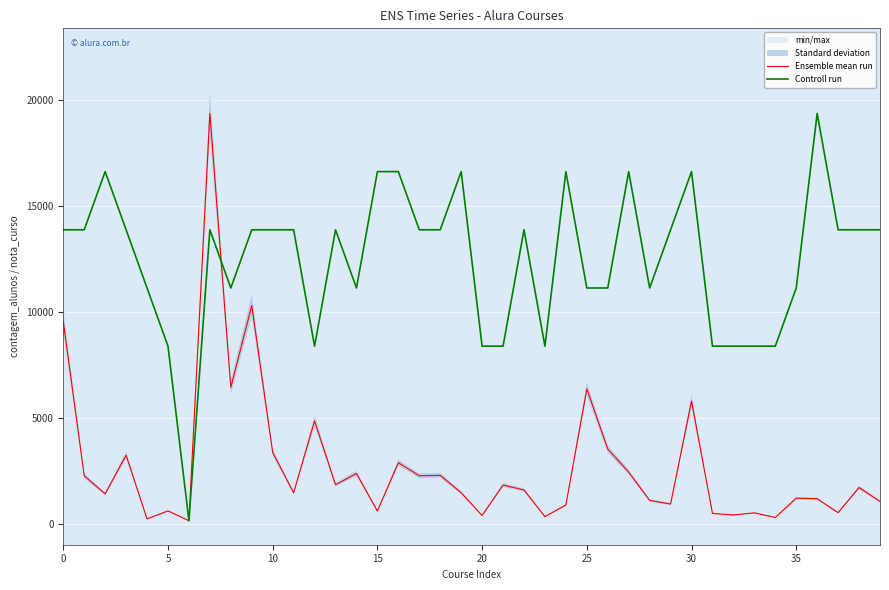

The value of Ensemble mean run at 35 is 1226.0. True or false?

True